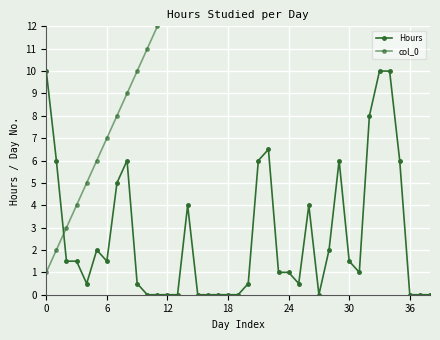

List the series in order of their overall mean, lowest first.

Hours, col_0